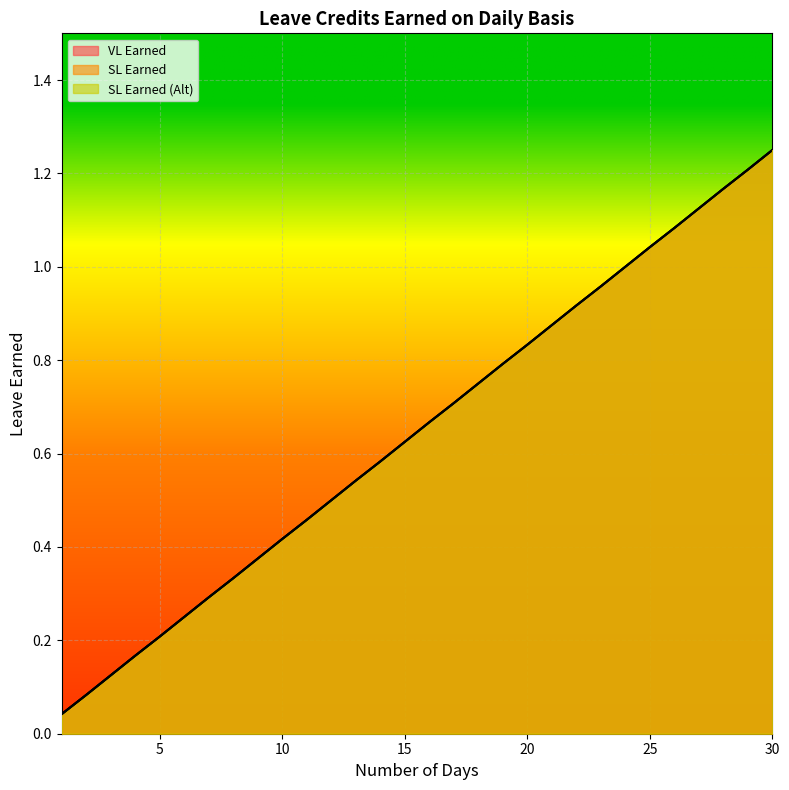

What is the average value of the SL Earned (Alt) series?

0.6